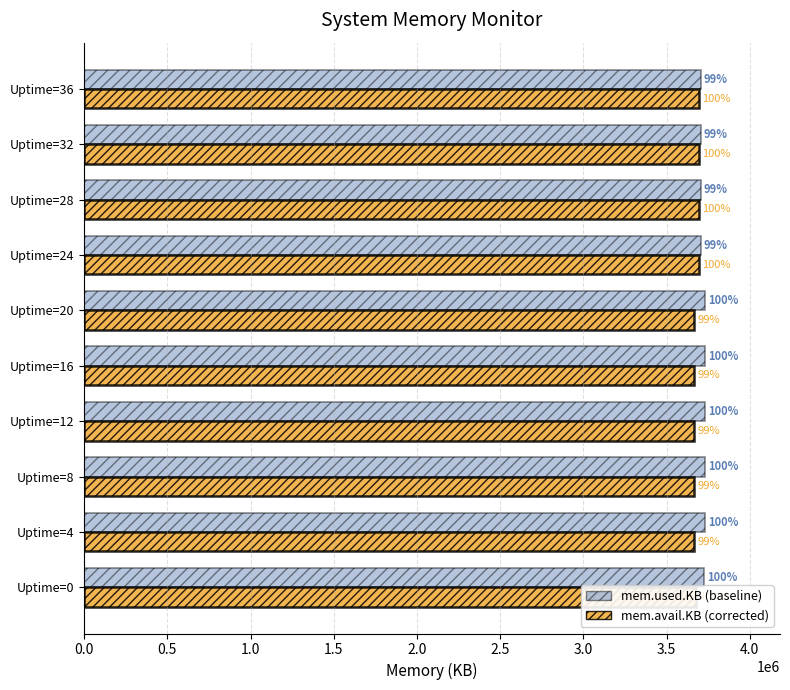

How many bars are there in total?

20